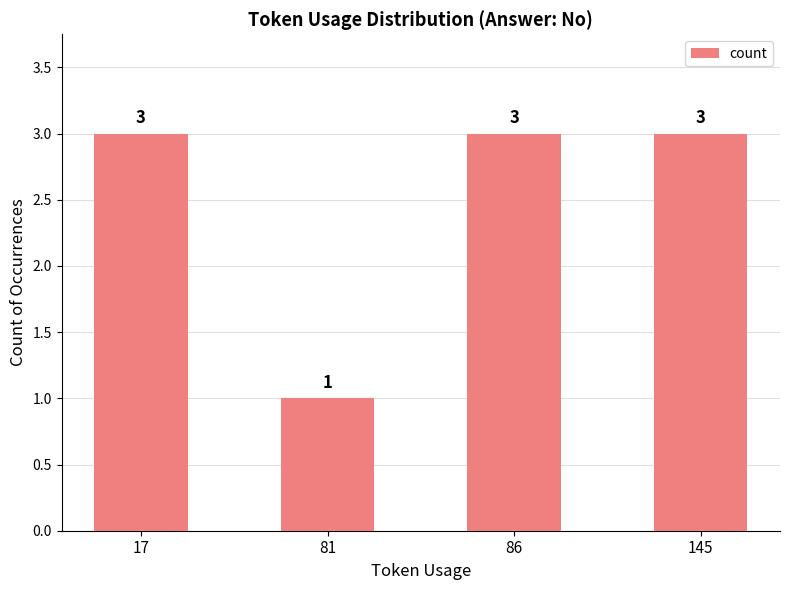

What is the minimum value shown in the chart?

1